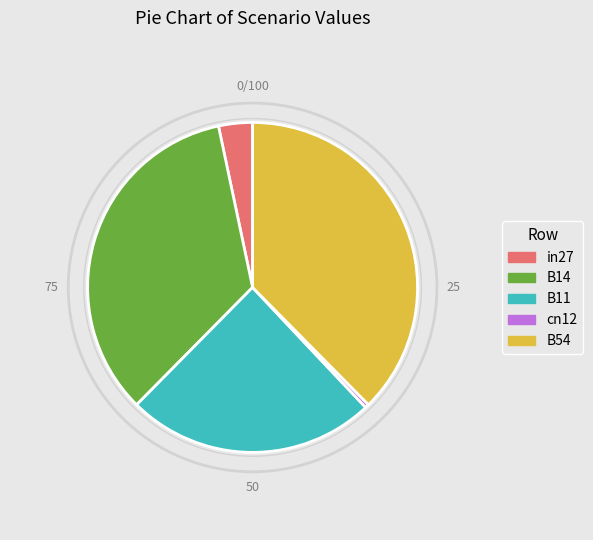

Between B11 and B14, which is larger?

B14